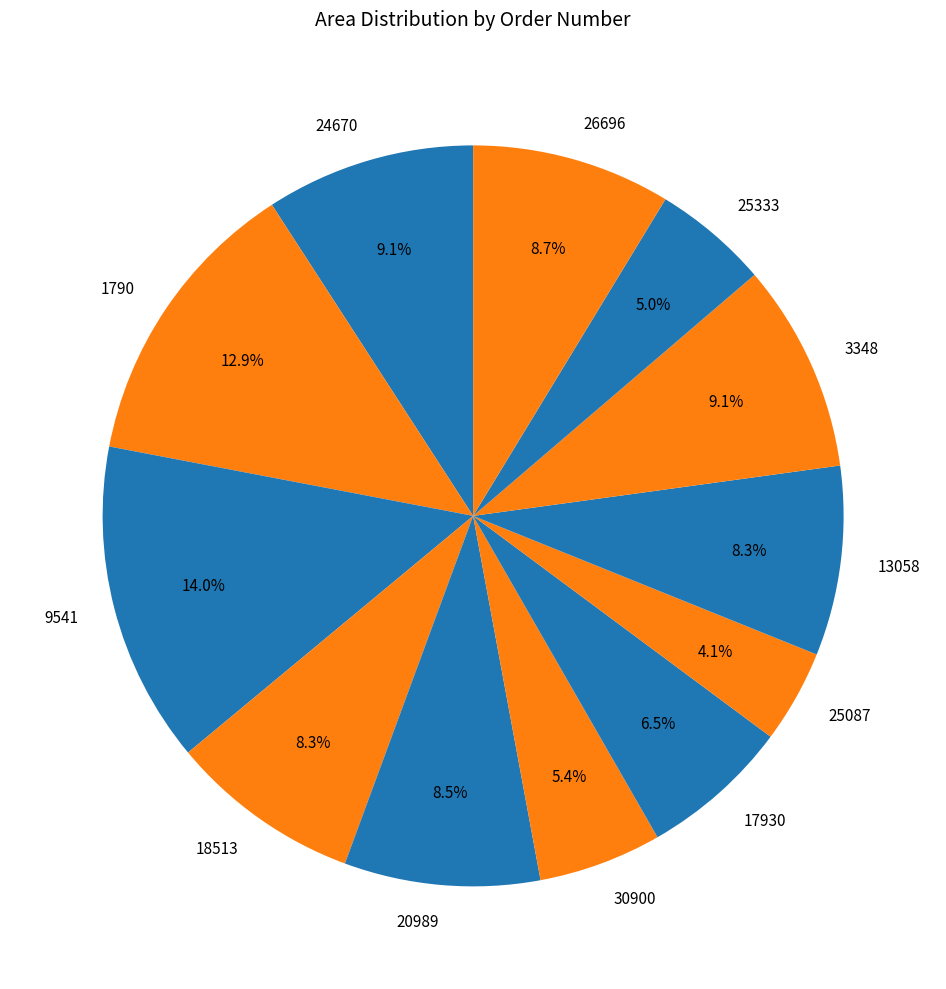

How many segments does this pie chart have?

12